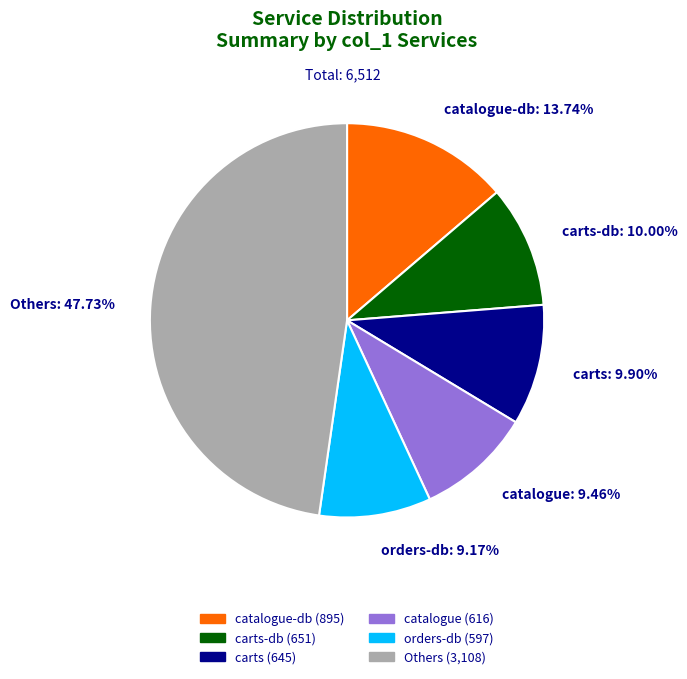

Is there a majority slice in this chart?

No